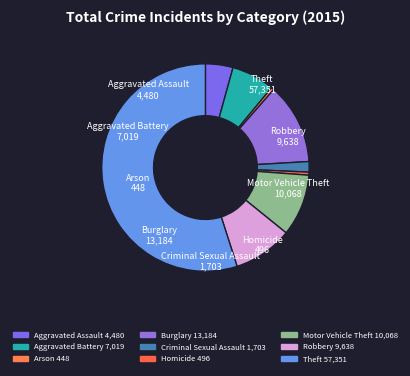

Does any single category account for the majority?

Yes